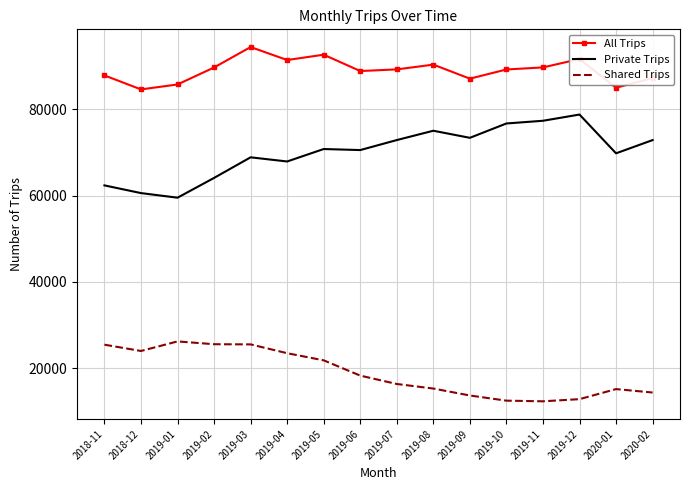

What is the difference between the maximum and minimum values in the Shared Trips series?

13875.1